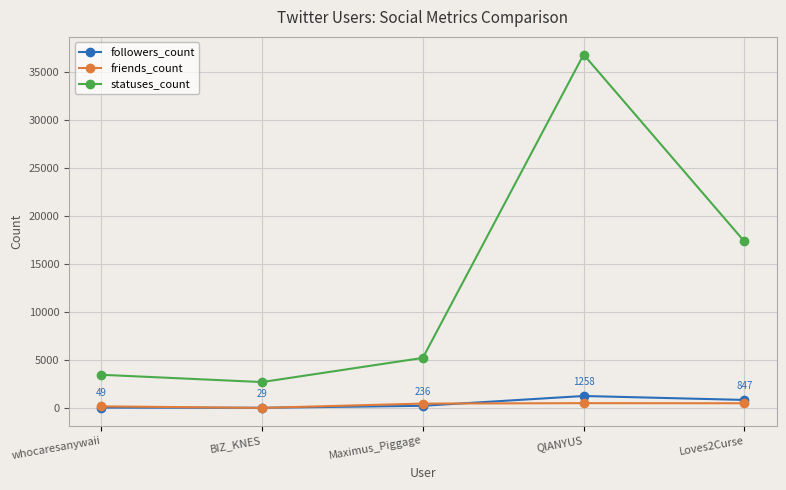

The value of statuses_count at BIZ_KNES is 2709. True or false?

True